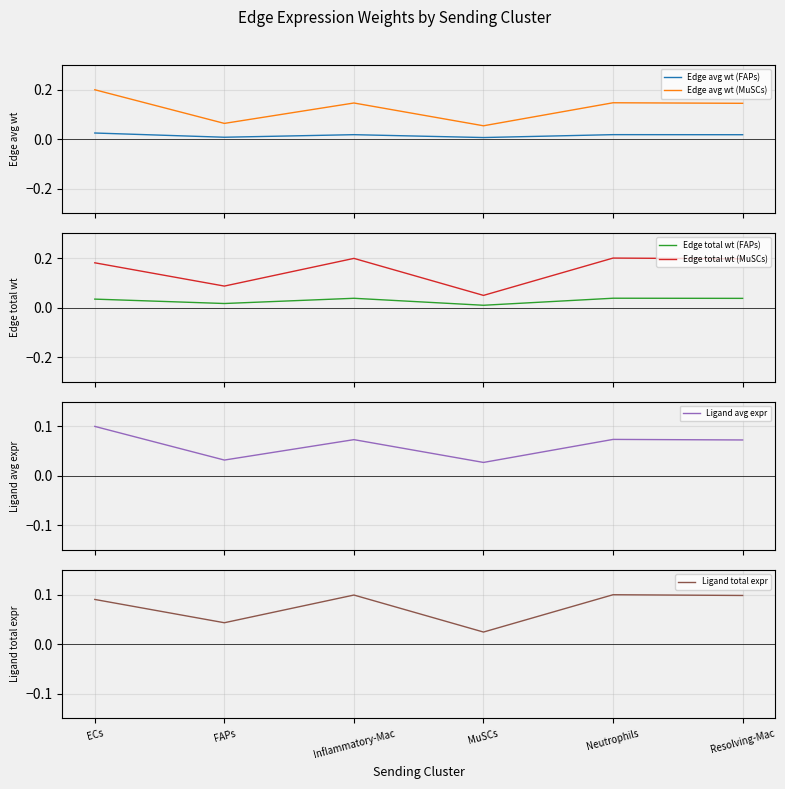

What are all the series names shown in the legend?

Edge avg wt (FAPs), Edge avg wt (MuSCs), Edge total wt (FAPs), Edge total wt (MuSCs), Ligand avg expr, Ligand total expr